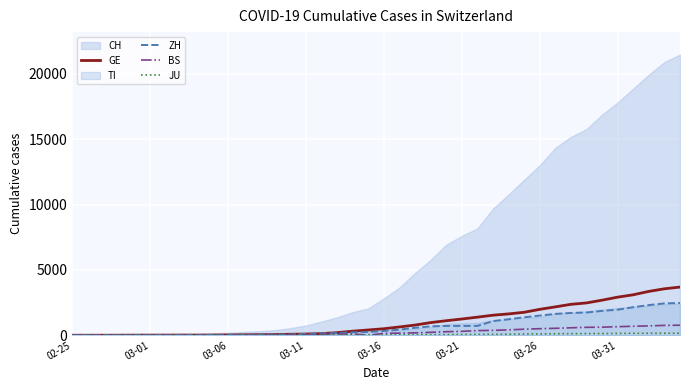

What is the highest value of the ZH series?

2467